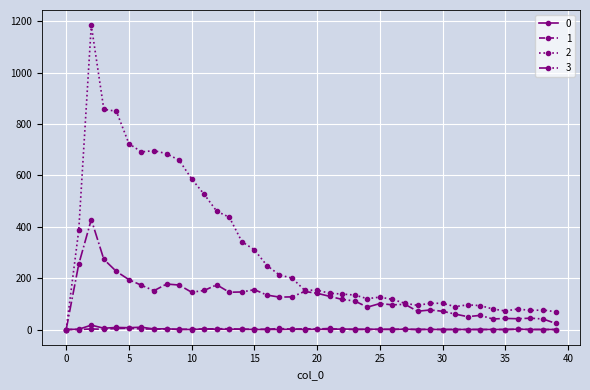

What are all the series names shown in the legend?

0, 1, 2, 3